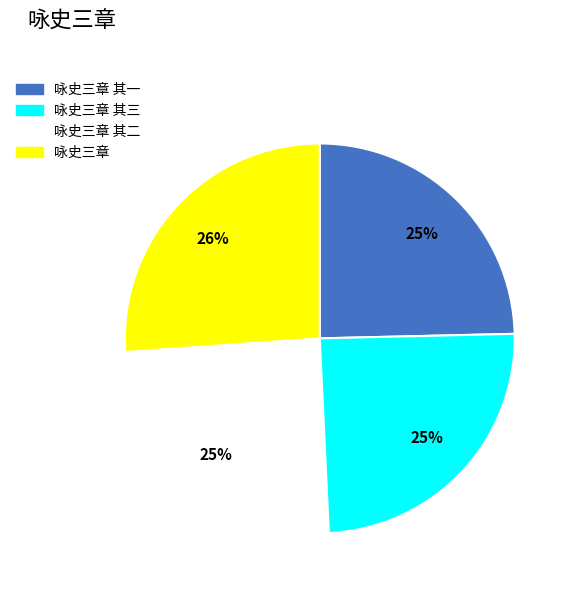

Is there a majority slice in this chart?

No